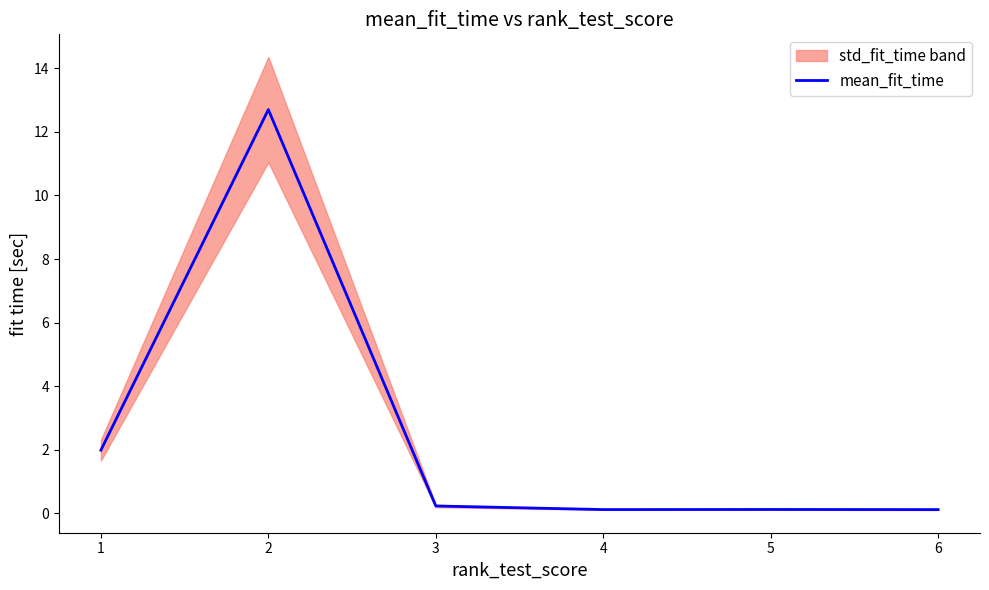

What is the highest value of the mean_fit_time series?

12.7